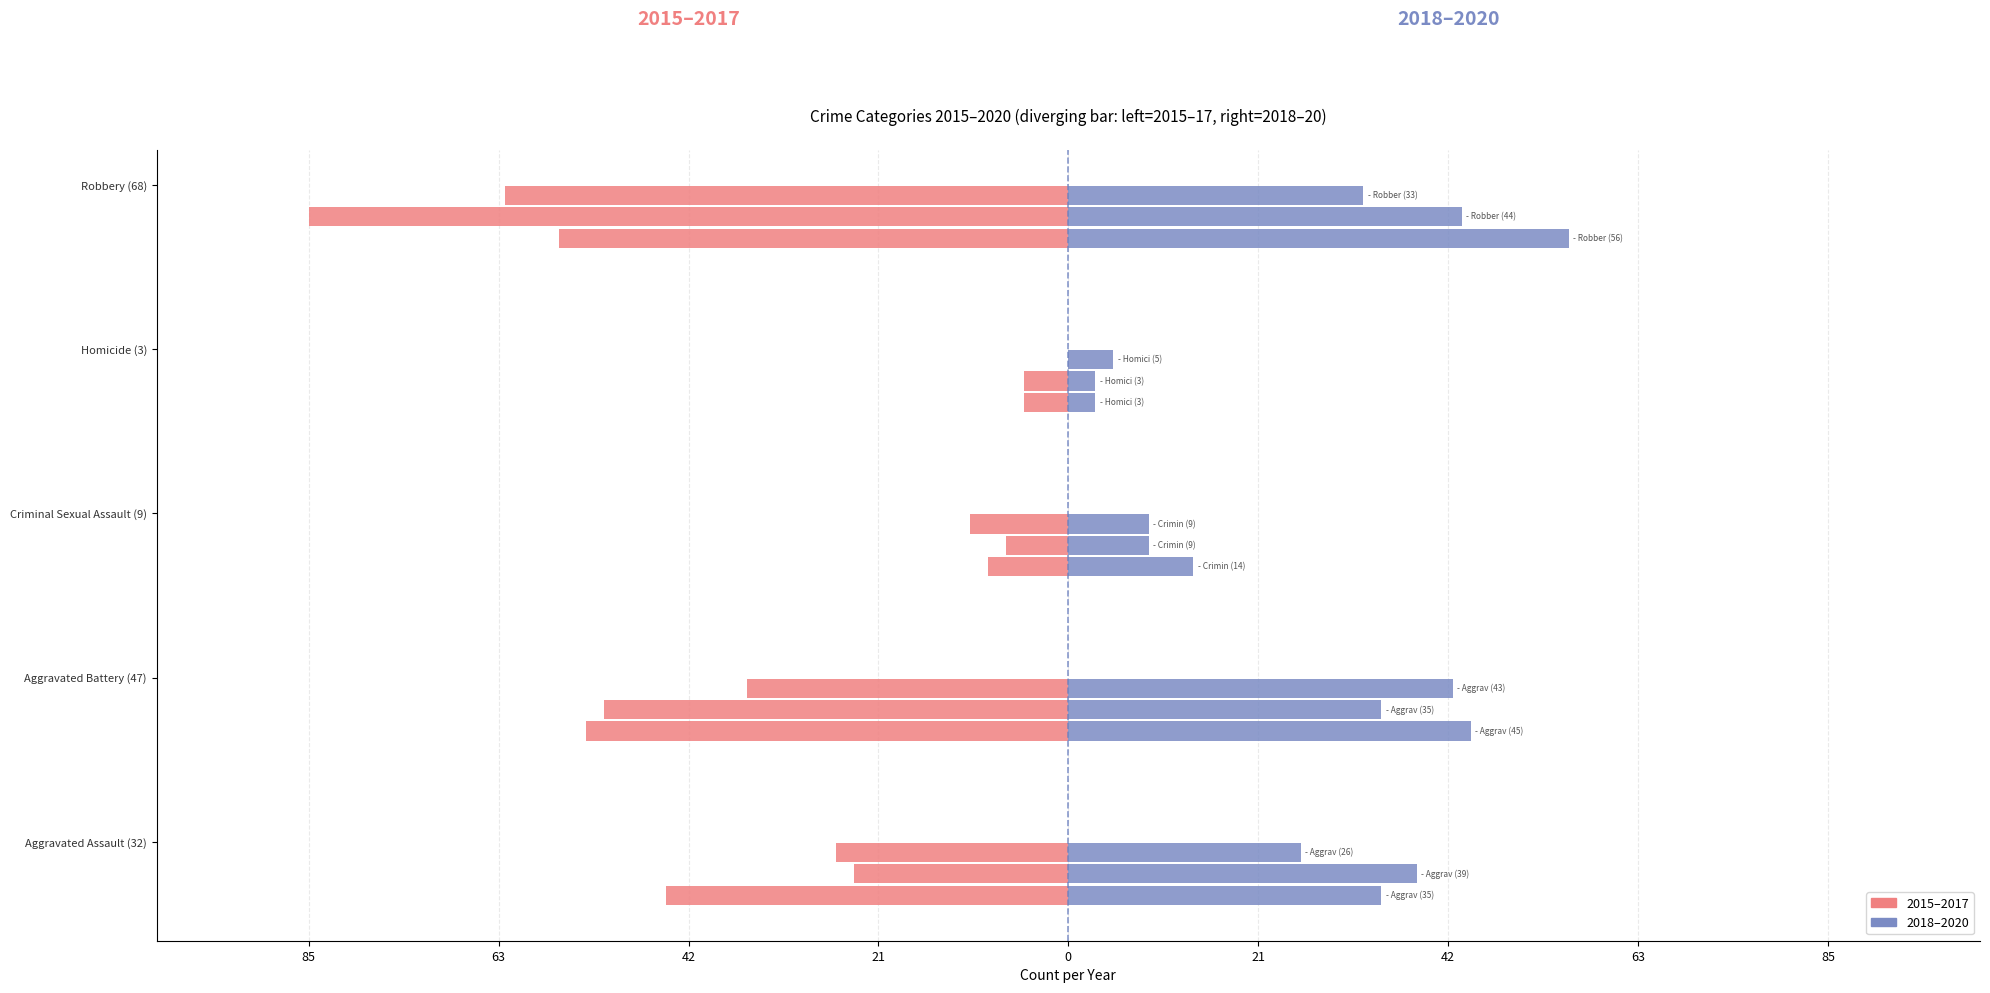

What is the difference between the second highest and minimum values in the 2016 series?

78